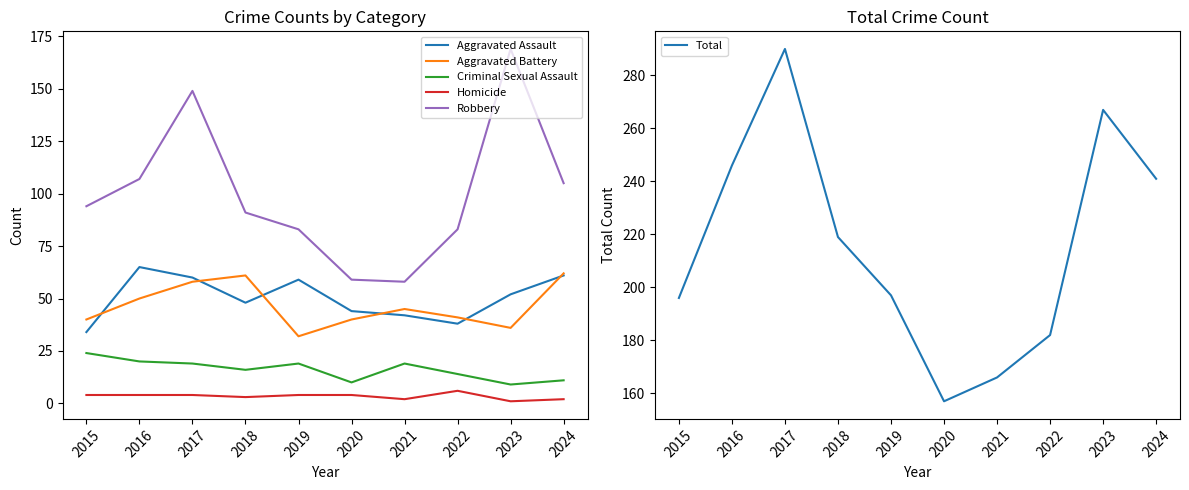

True or false: Homicide and Total intersect in this chart.

False